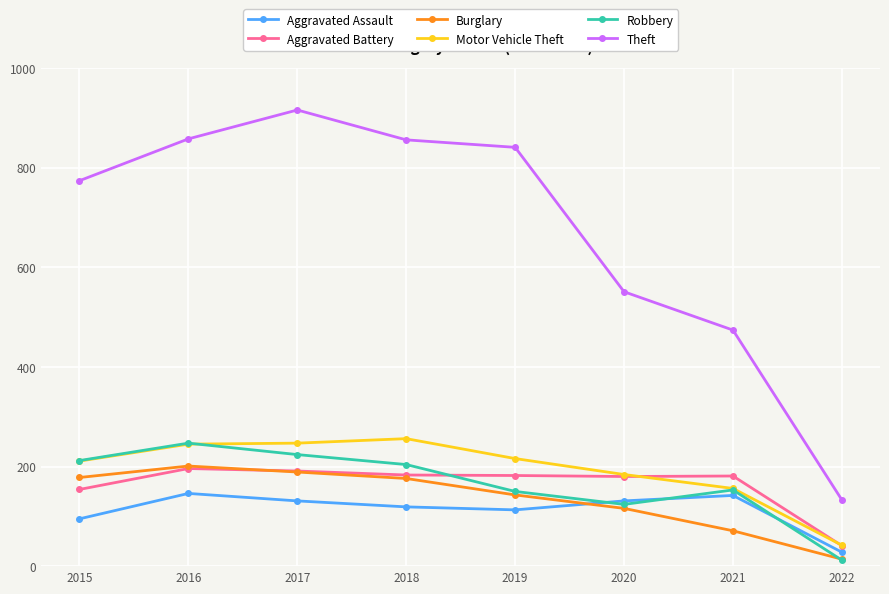

What is the lowest value of the Theft series?

133